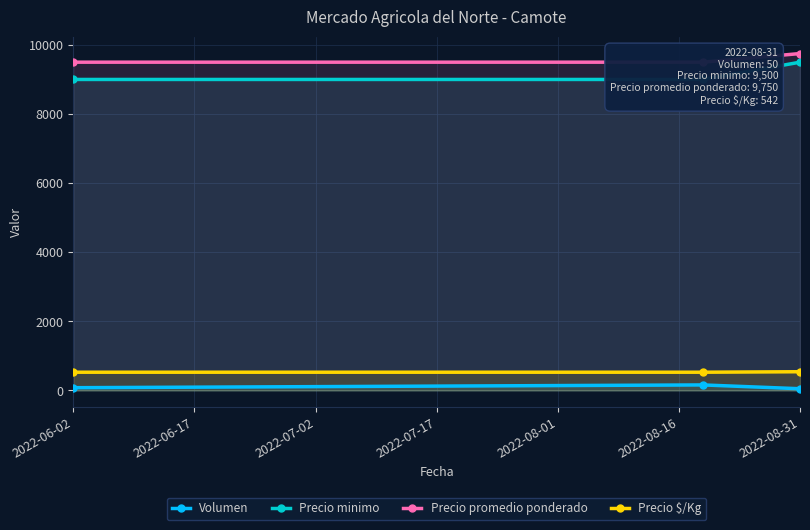

How many lines are shown in the chart?

4